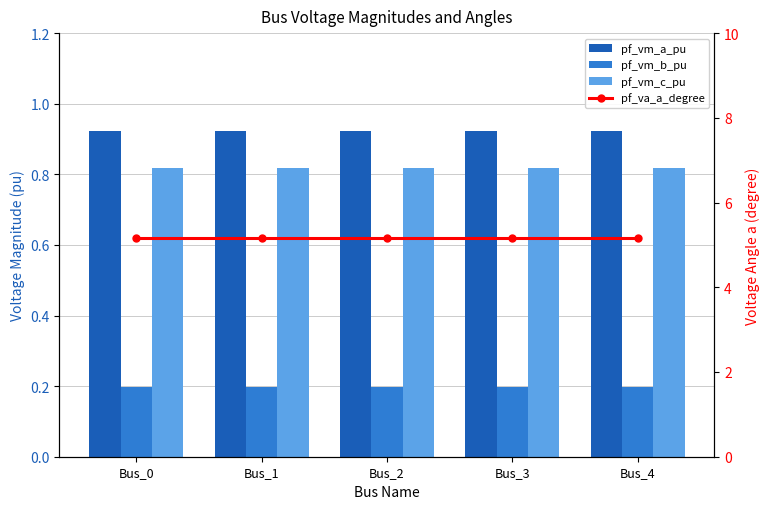

Which has a higher value, Bus_0 or Bus_4?

Bus_0